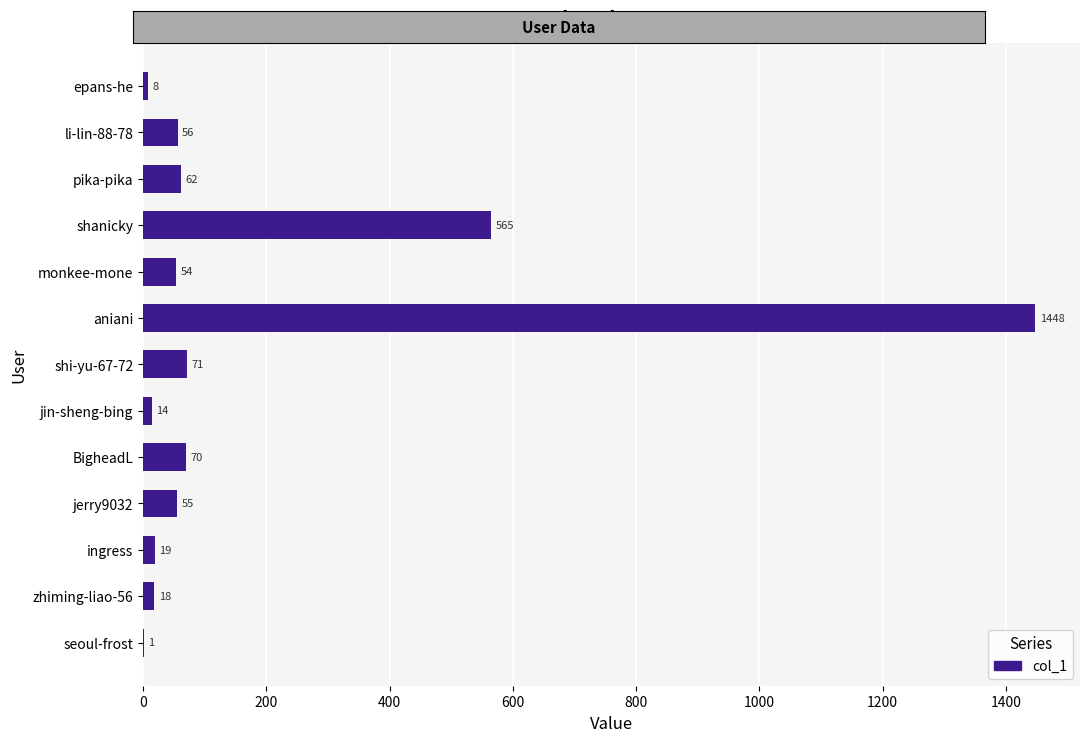

What value does the data have at shi-yu-67-72?

71